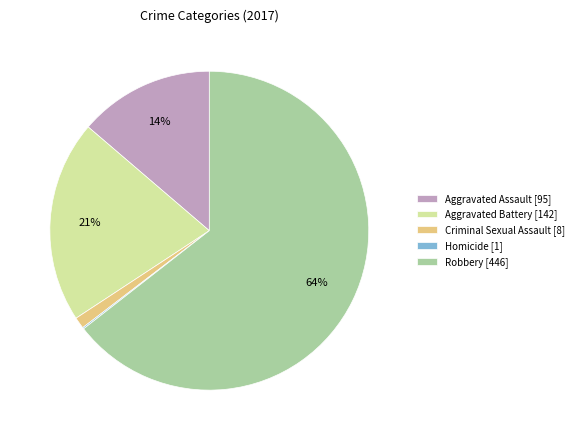

Which slice is the largest?

Robbery